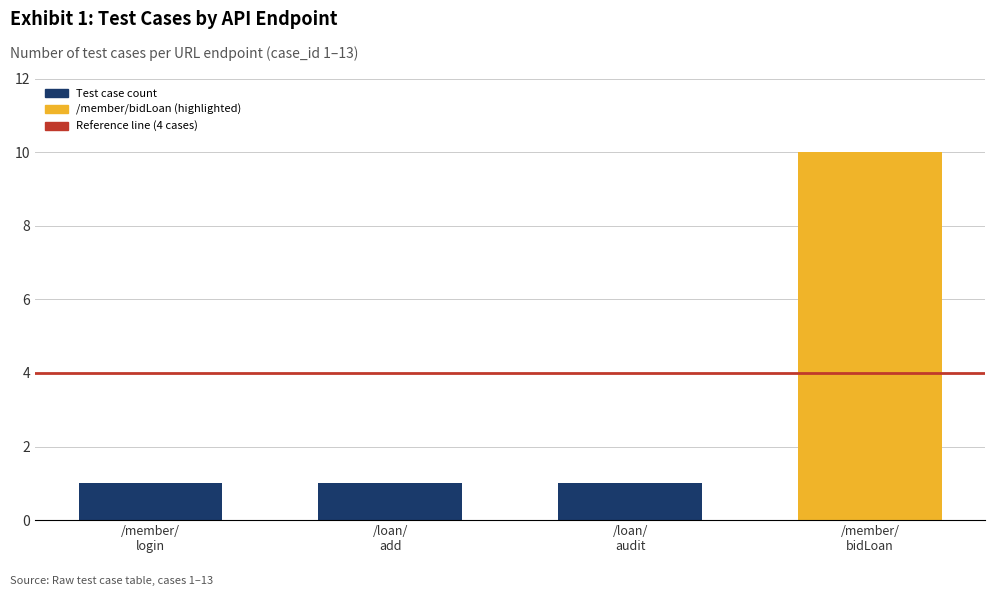

How many data points does each series have?

4